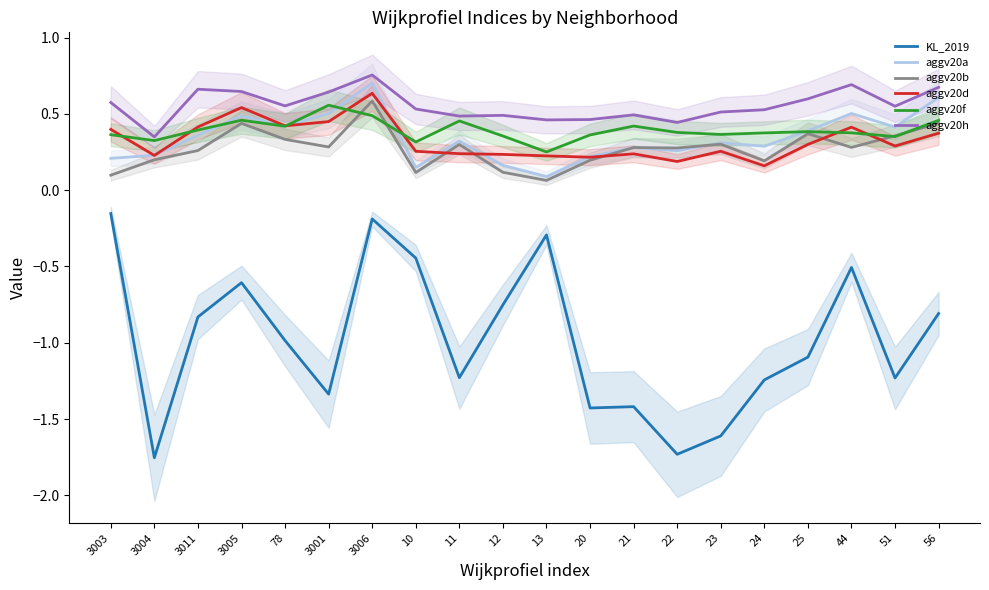

At 24, list the series in order from largest to smallest.

aggv20h, aggv20f, aggv20a, aggv20b, aggv20d, KL_2019